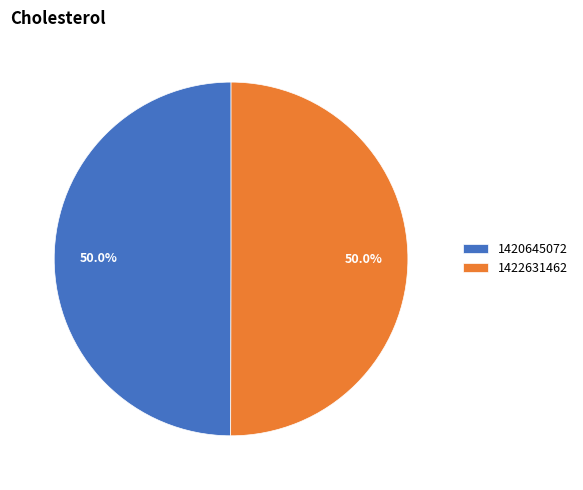

To the nearest percent, what percentage of the pie is 1420645072?

50%